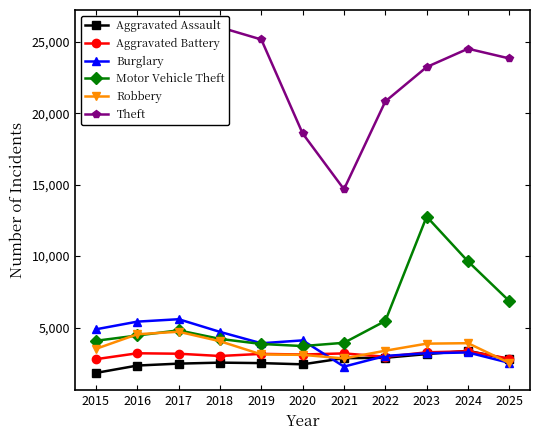

What is the average value of the Aggravated Assault series?

2648